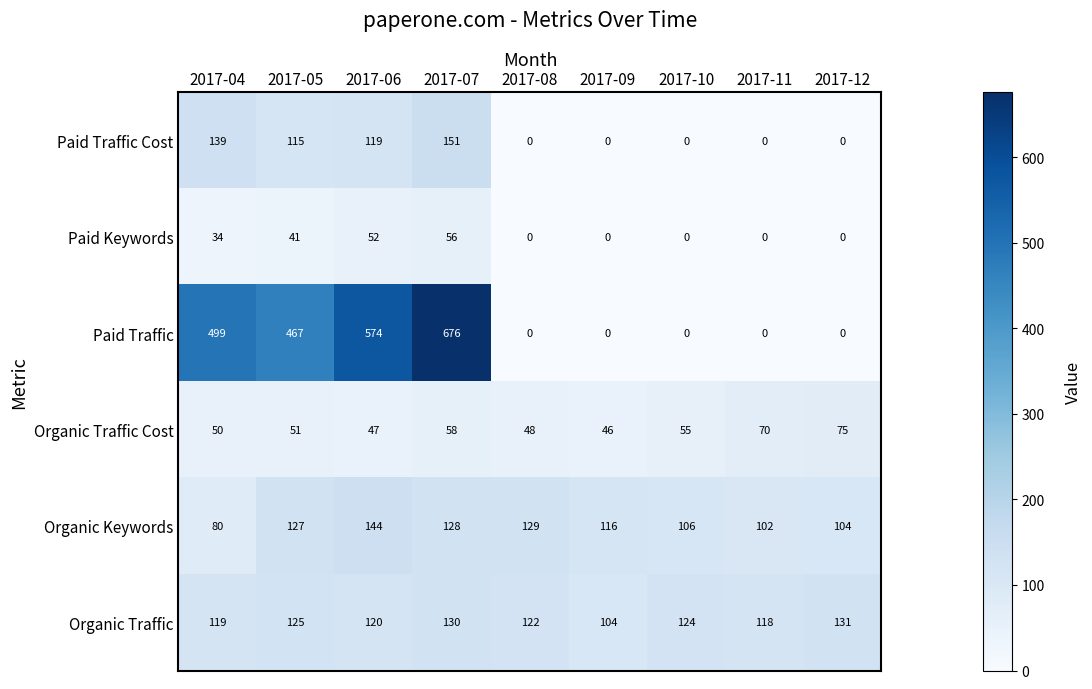

Which series has the widest spread of values?

Paid Traffic